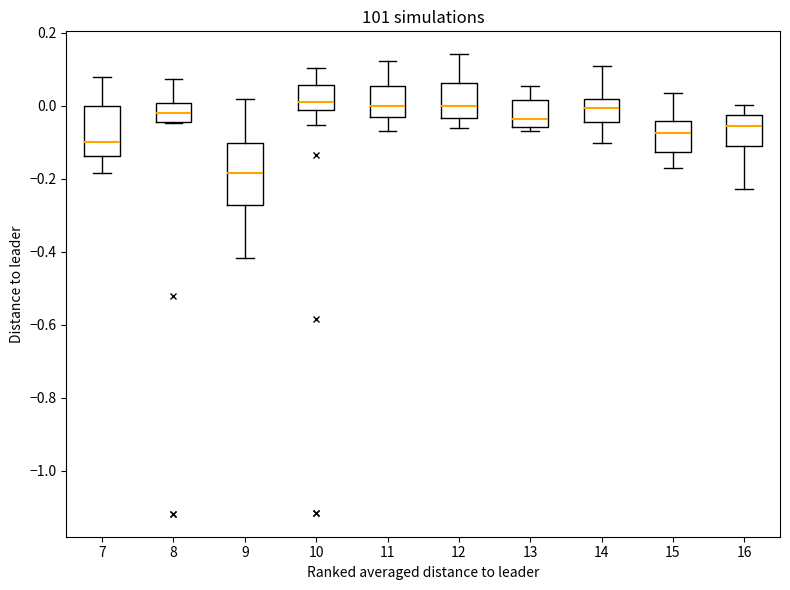

Reading left to right, read every box against the y-axis: the position of its median line, the range the box covers, and the ends of its whiskers. The values are not printed on the chart, so give them approximately, as read against the axis.

7: median -0.10, box -0.14 to 0.00, whiskers -0.18 to 0.08
8: median -0.02, box -0.04 to 0.00, whiskers -0.04 to 0.08
9: median -0.18, box -0.28 to -0.10, whiskers -0.42 to 0.02
10: median 0.00, box -0.02 to 0.06, whiskers -0.06 to 0.10
11: median 0.00, box -0.04 to 0.06, whiskers -0.06 to 0.12
12: median 0.00, box -0.04 to 0.06, whiskers -0.06 to 0.14
13: median -0.04, box -0.06 to 0.02, whiskers -0.08 to 0.06
14: median 0.00, box -0.04 to 0.02, whiskers -0.10 to 0.10
15: median -0.08, box -0.12 to -0.04, whiskers -0.16 to 0.04
16: median -0.06, box -0.10 to -0.02, whiskers -0.22 to 0.00